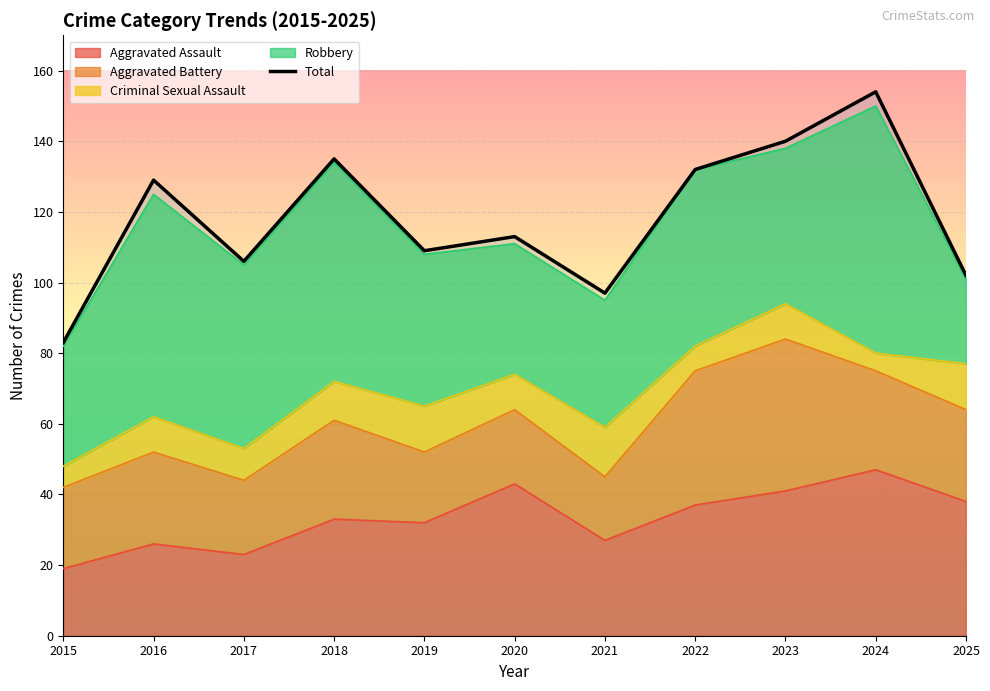

Rank the categories by value from lowest to highest.

2015, 2021, 2025, 2017, 2019, 2020, 2016, 2022, 2018, 2023, 2024